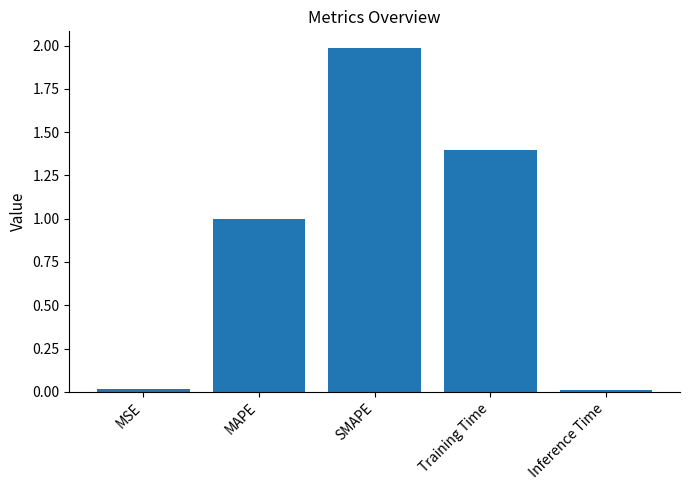

What is the label of the 5th bar from the left?

Inference Time